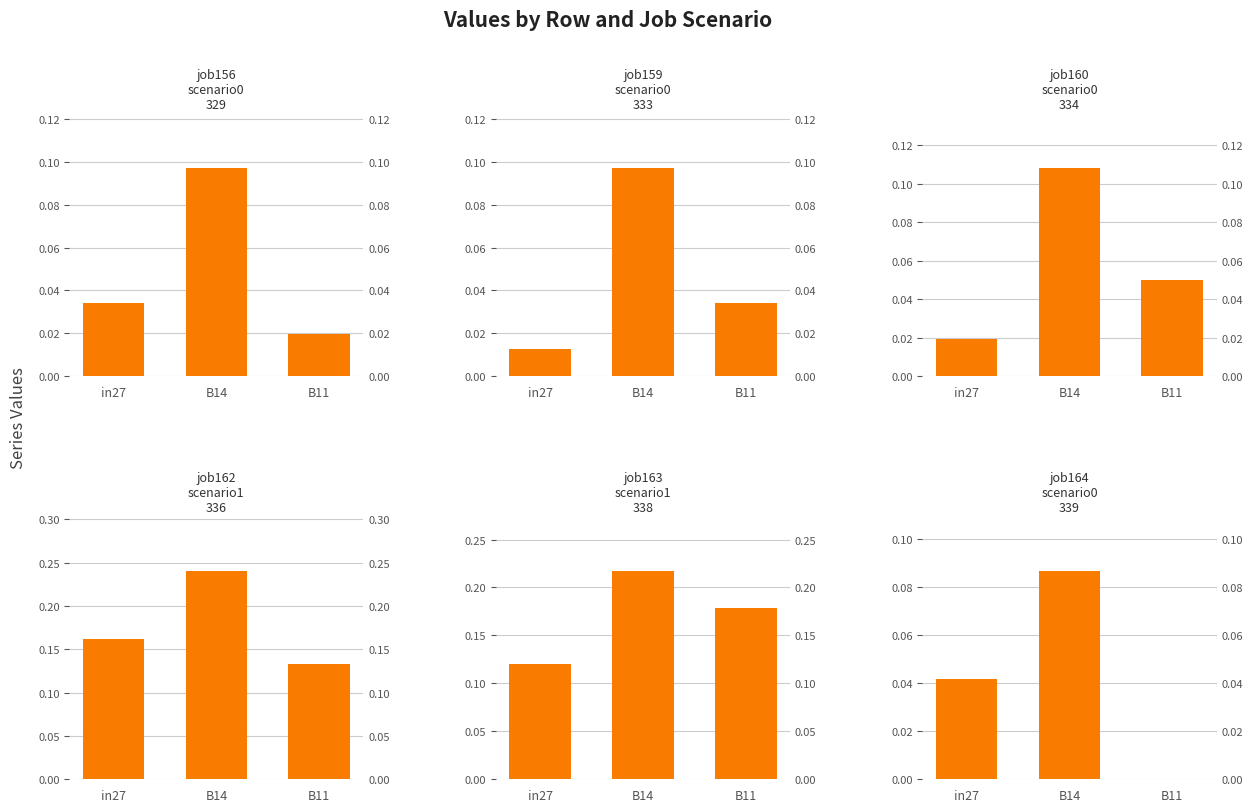

True or false: job164_scenario0_339 has a value of 0.0 at B11.

False